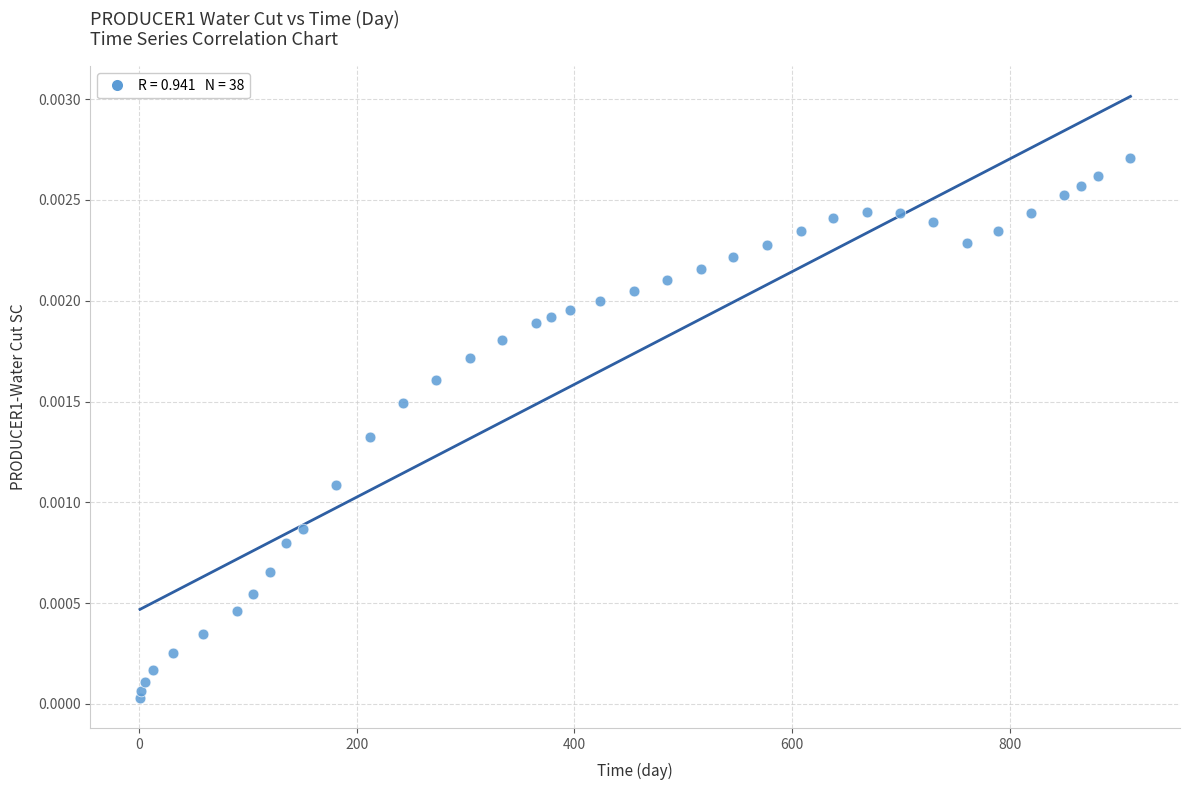

What is the range of X values (max minus min)?

910.0